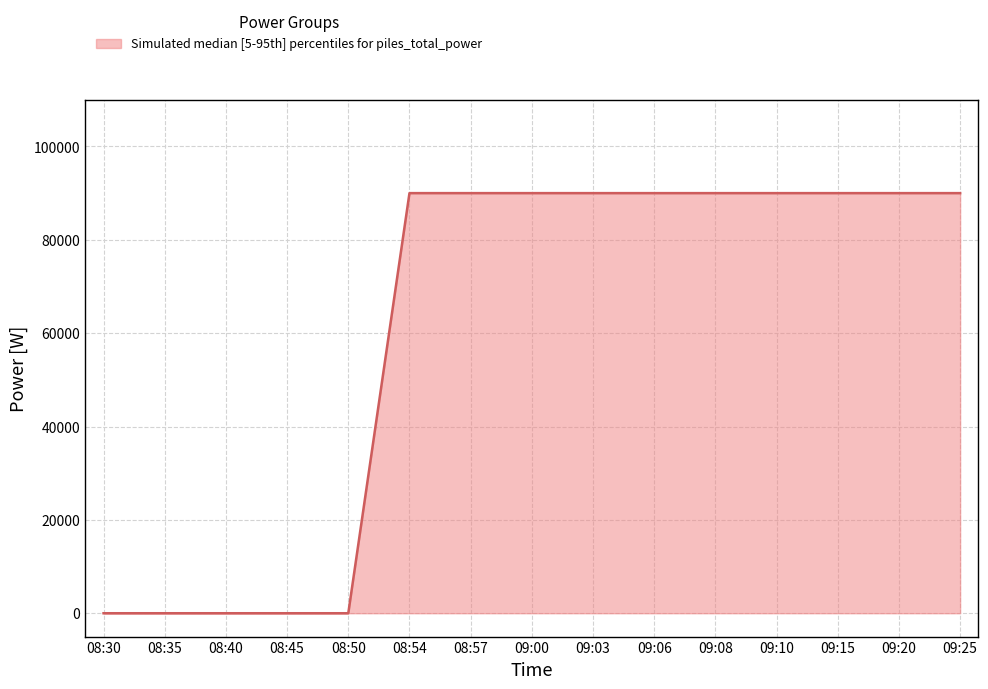

Count the number of categories in the chart.

15